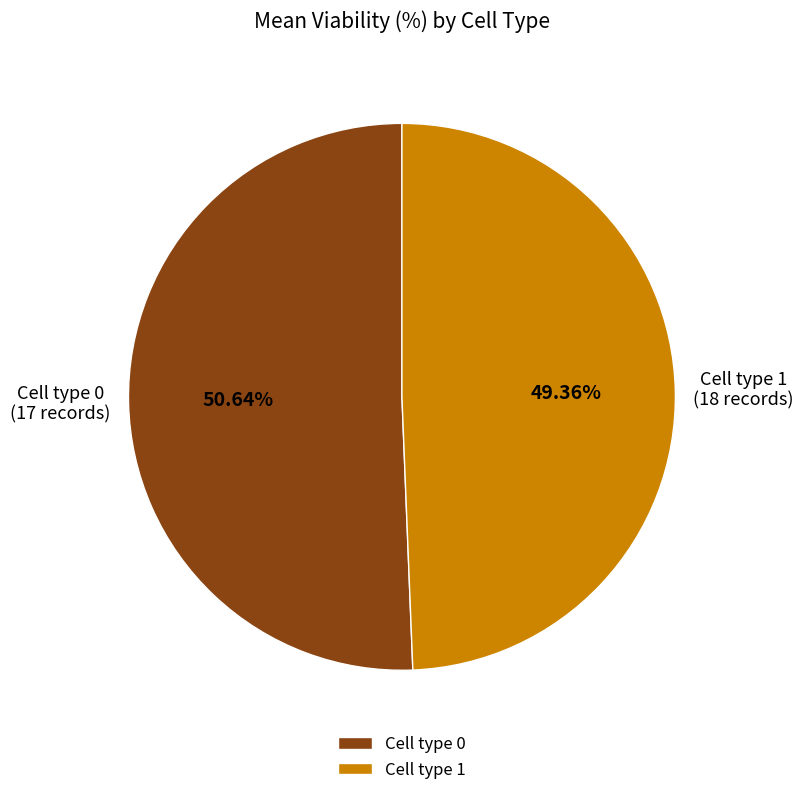

What is the smallest slice in the pie chart?

Cell type 1